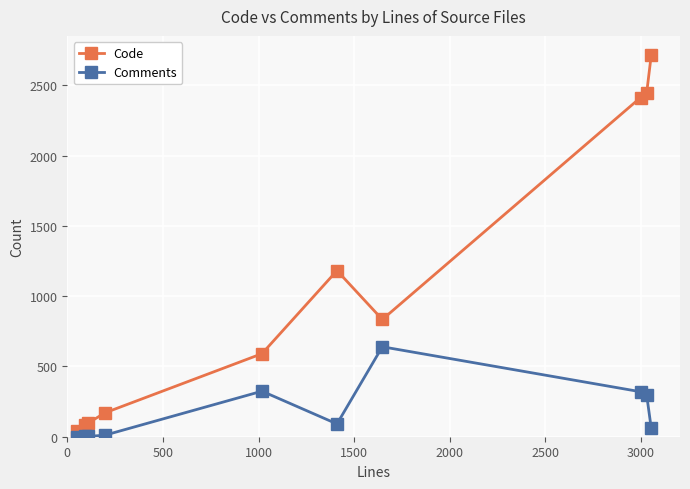

What is the maximum value for Comments?

640